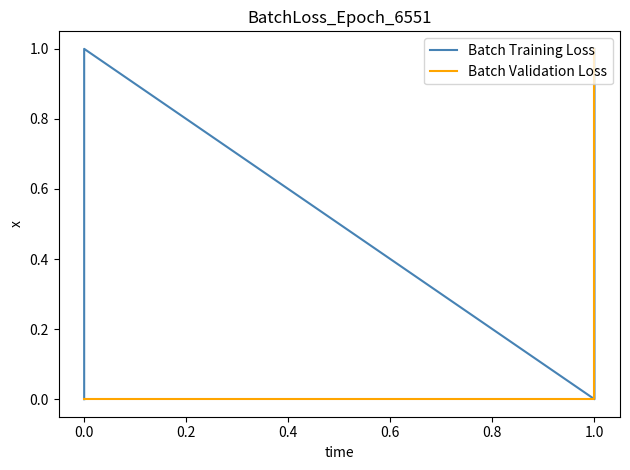

True or false: Batch Validation Loss and Batch Training Loss intersect in this chart.

False